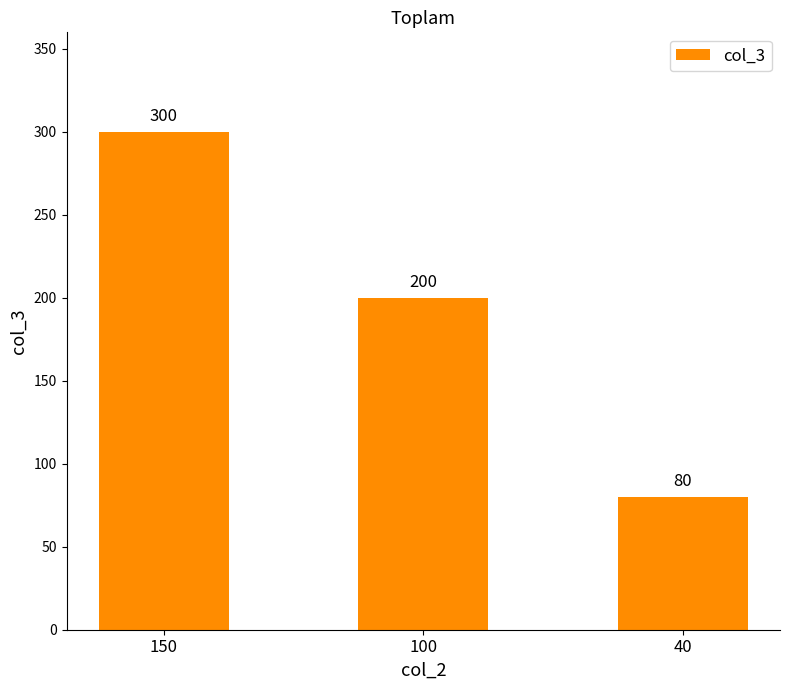

What value does the data have at 100?

200